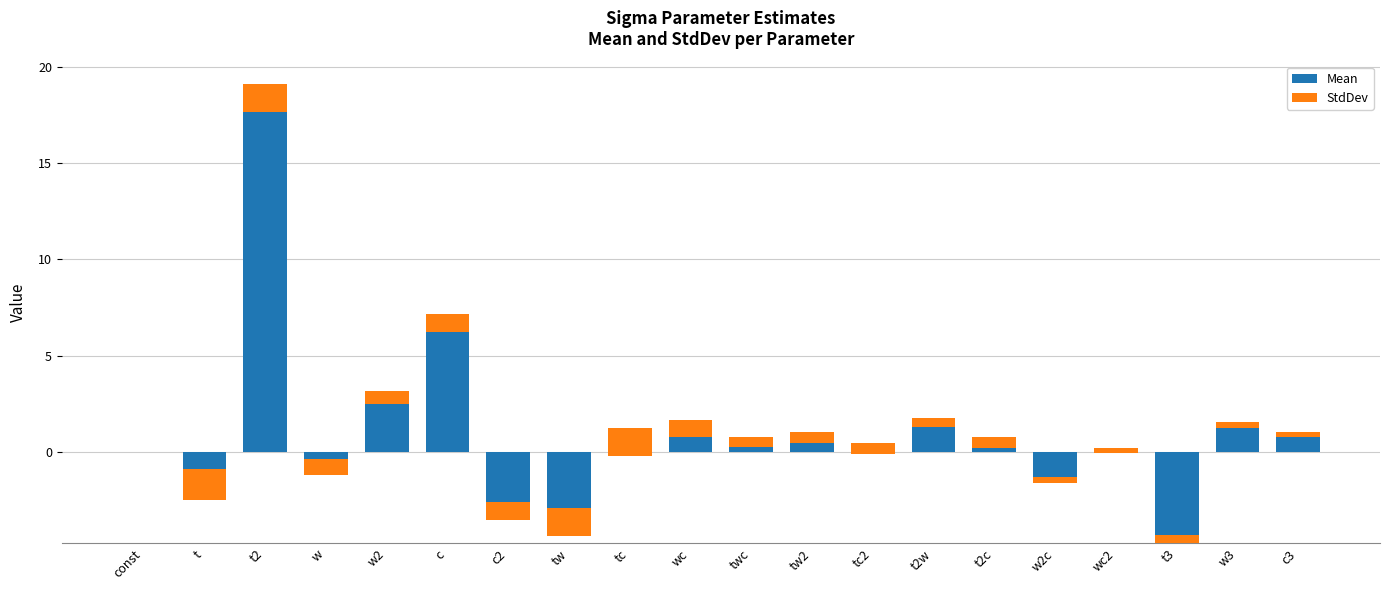

What are all the series names shown in the legend?

Mean, StdDev